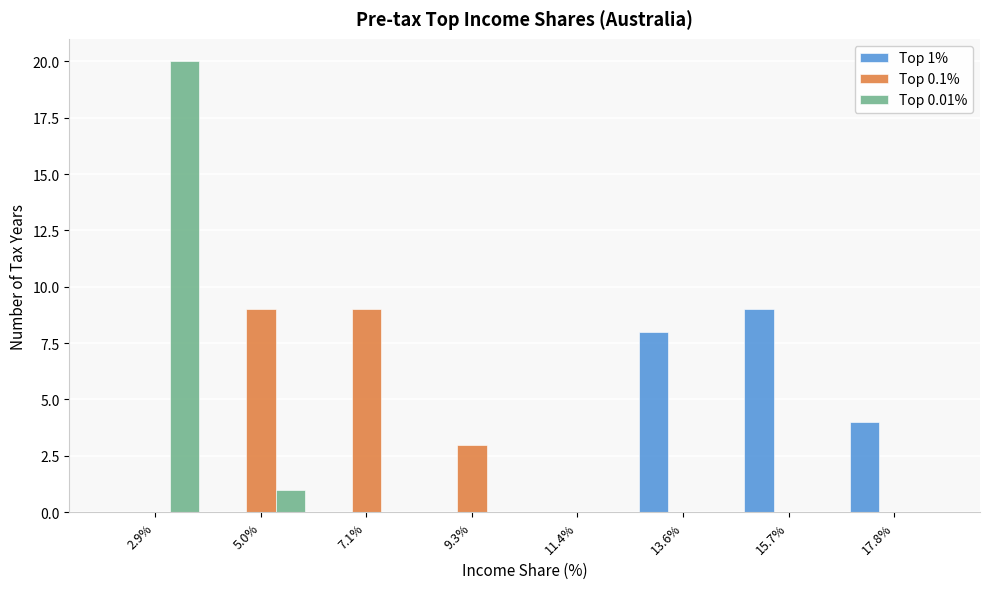

In the Top 0.01% series, which range on the x-axis has the tallest bar?

2.0 to 4.0